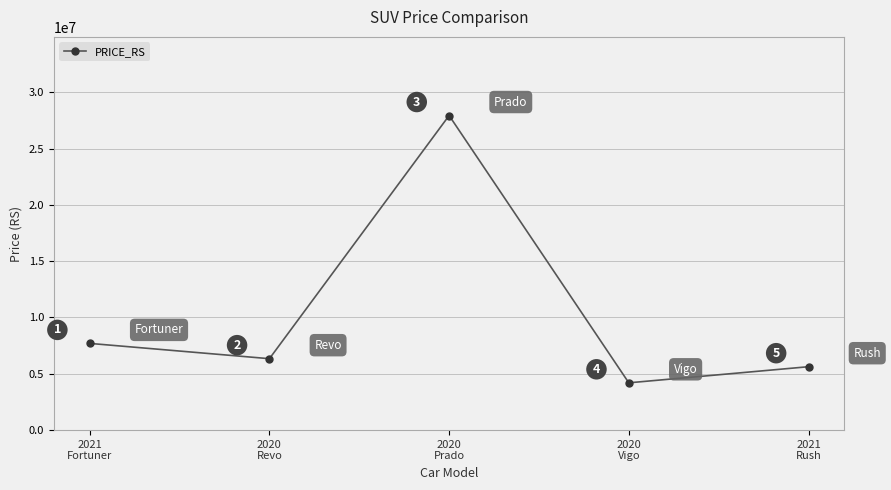

True or false: there are more than 1 points higher than both neighbors.

False